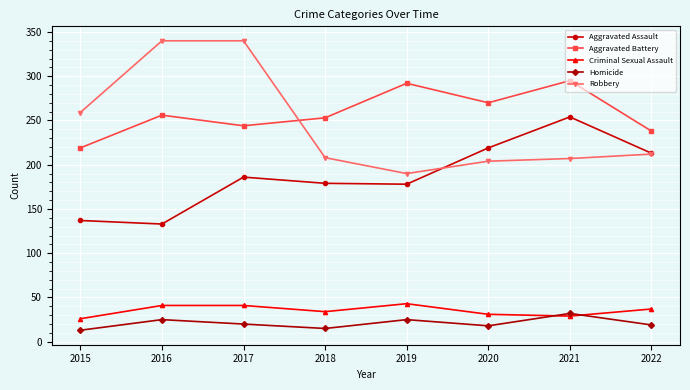

True or false: Aggravated Assault and Robbery intersect in this chart.

True